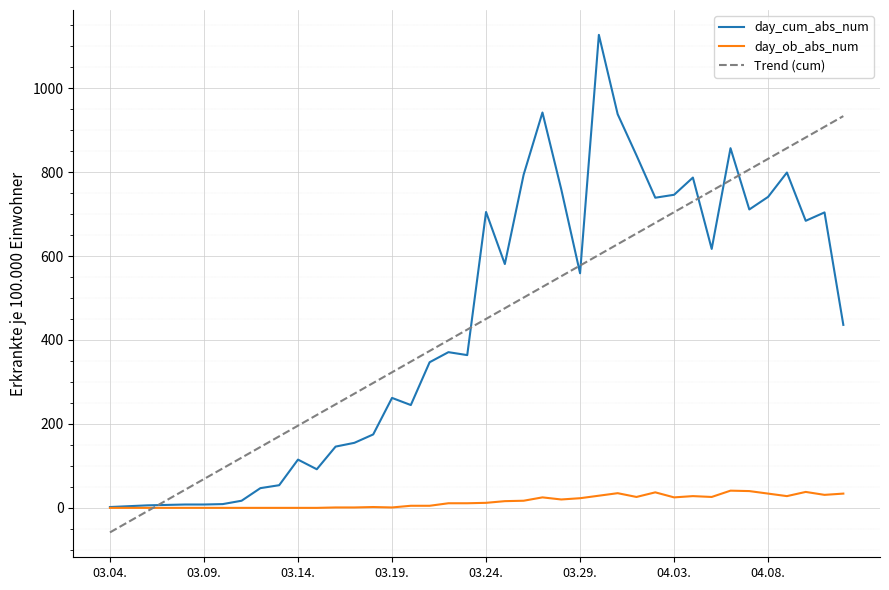

Rank the series by their maximum value, from highest to lowest.

day_cum_abs_num, Trend (cum), day_ob_abs_num